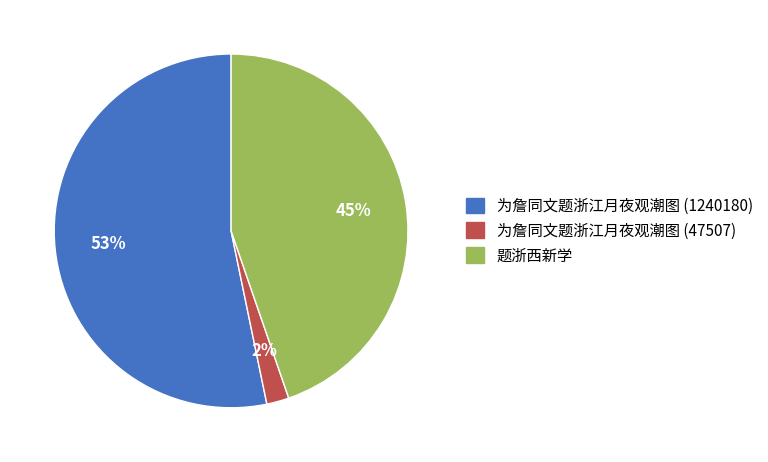

To the nearest percent, what portion does 题浙西新学 represent?

45%